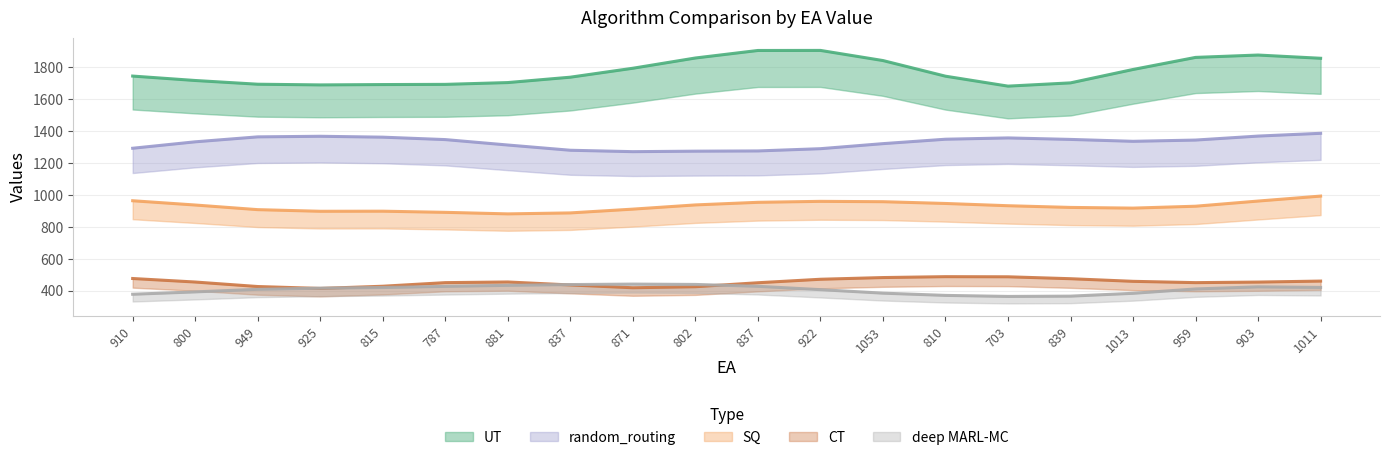

How many values in the deep MARL-MC series exceed 412?

9